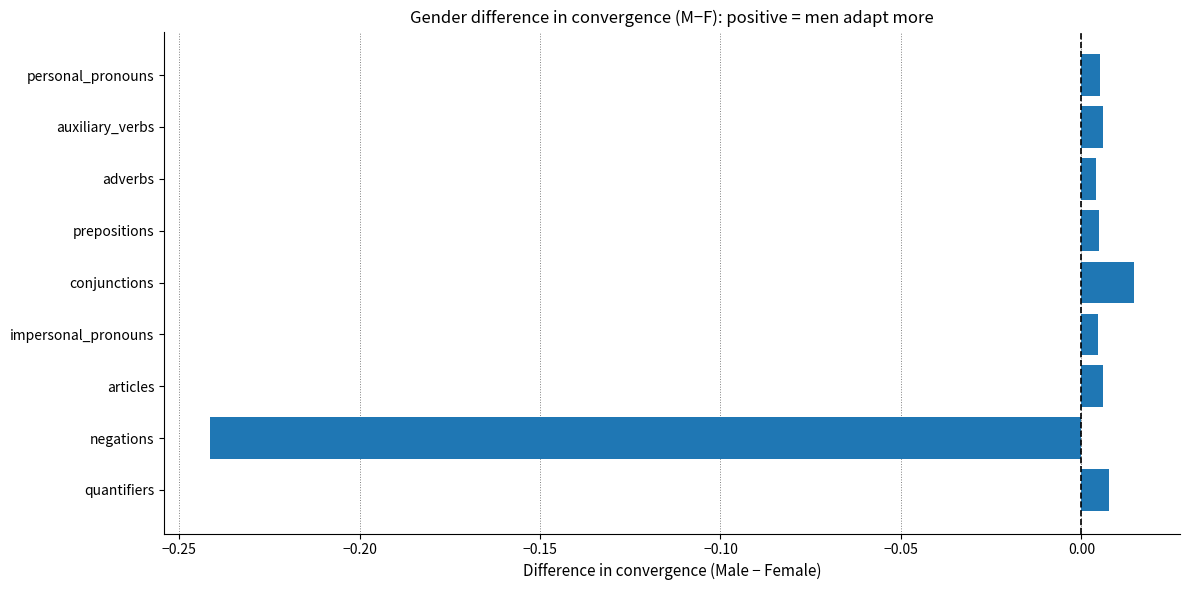

How many distinct data groups are displayed?

1